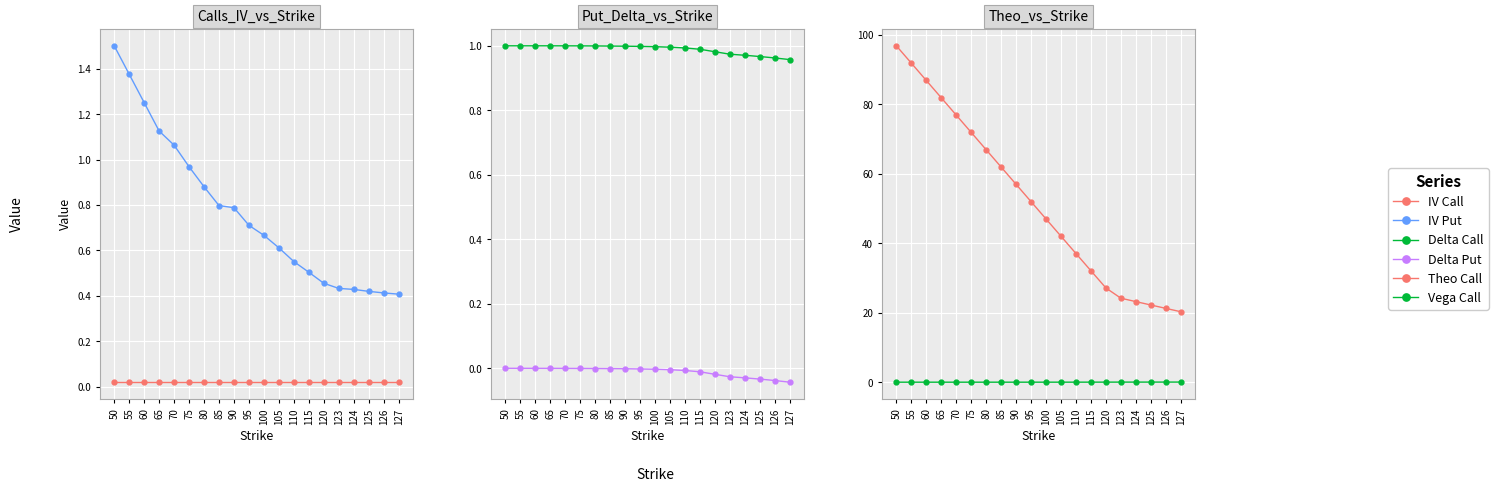

What is the value of the Delta Call point at the 8th from the left?

1.0